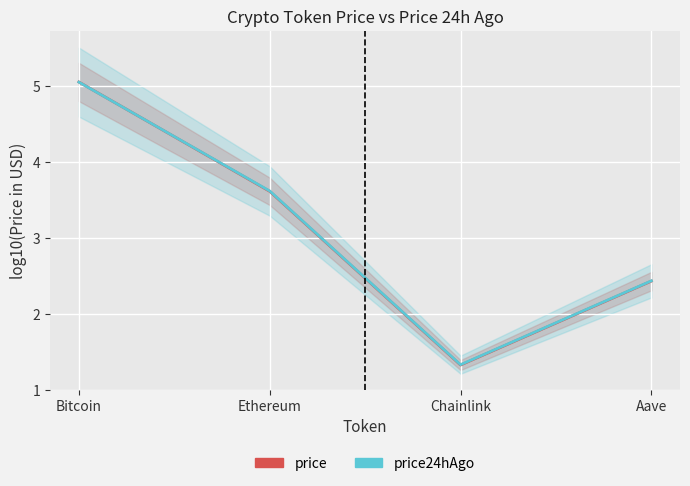

At how many categories does at least one series exceed 3?

2